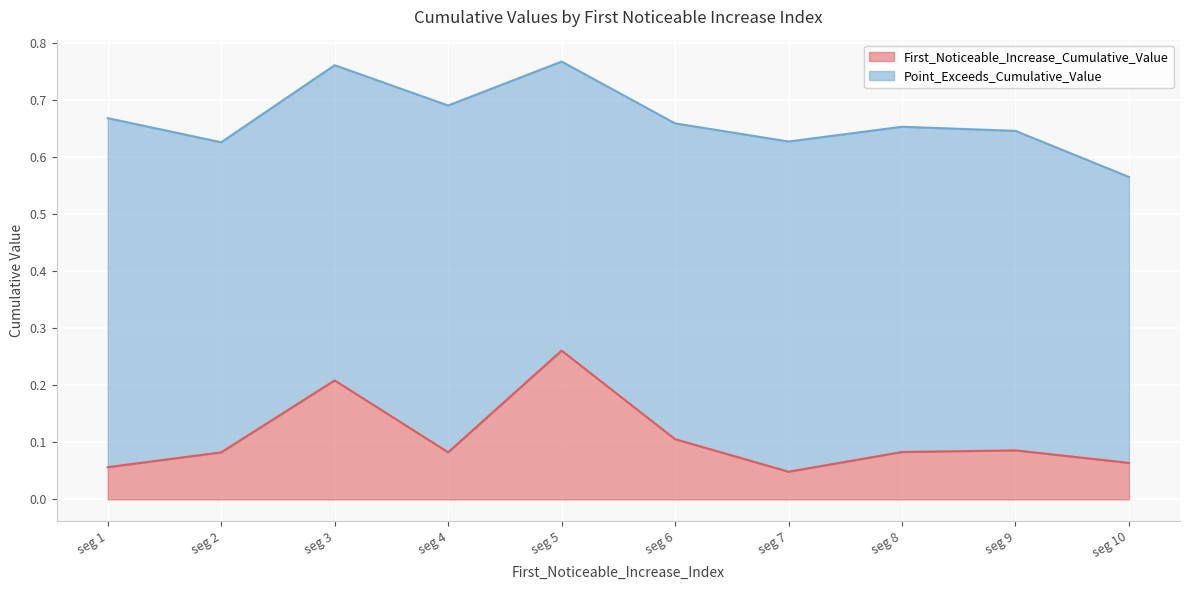

What is the difference between the second highest and minimum values?

0.2